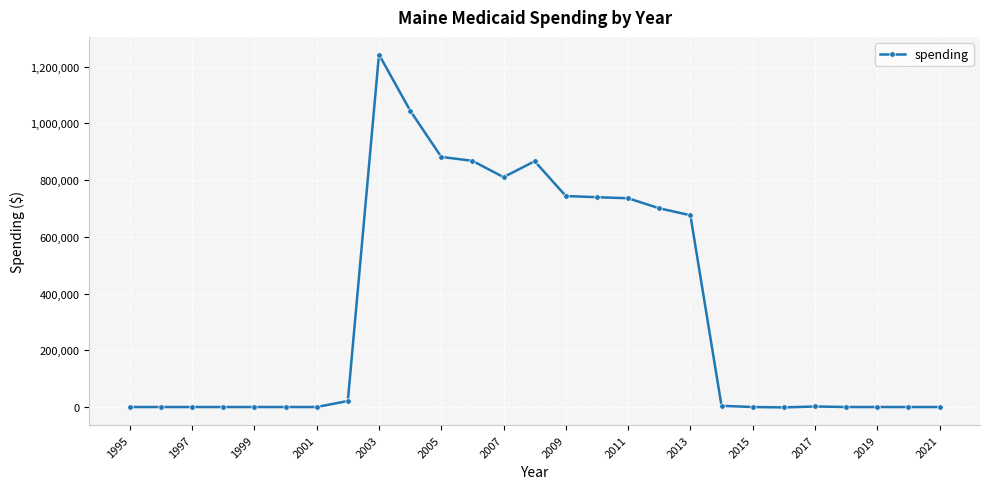

What is the difference between the second highest and second lowest values?

1044861